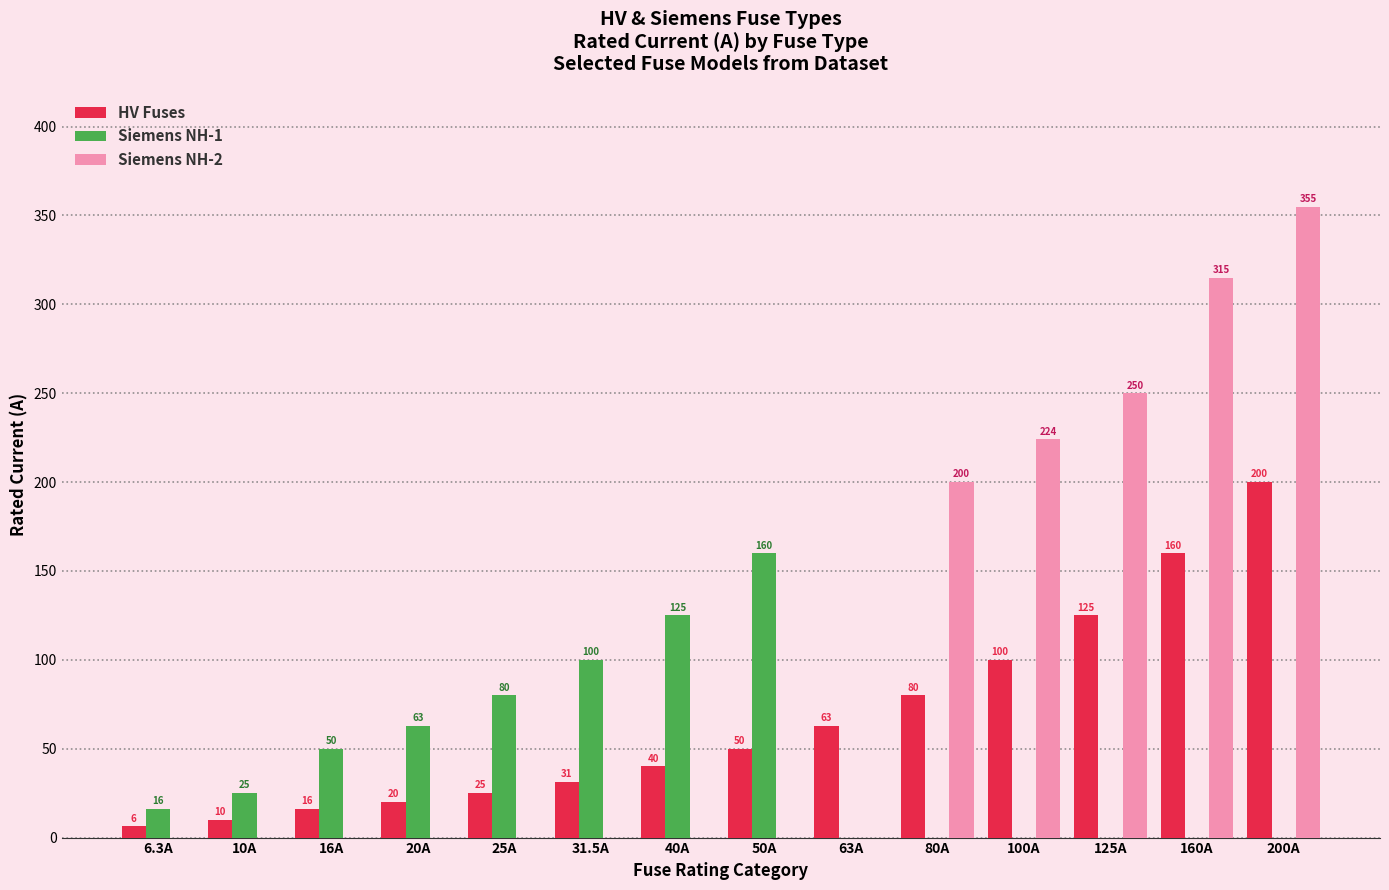

Which series has the largest total across all categories?

Siemens NH-2